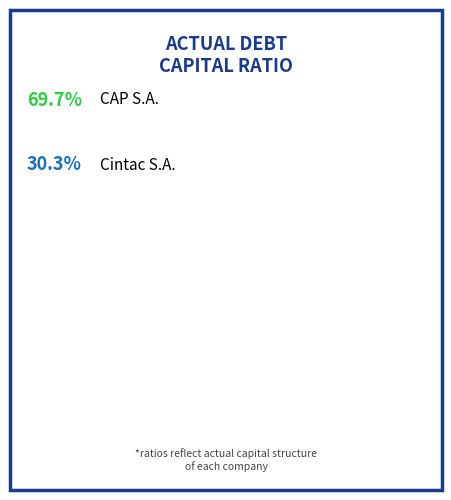

To the nearest percent, what portion does CAP S.A. (SNSE:CAP) represent?

70%